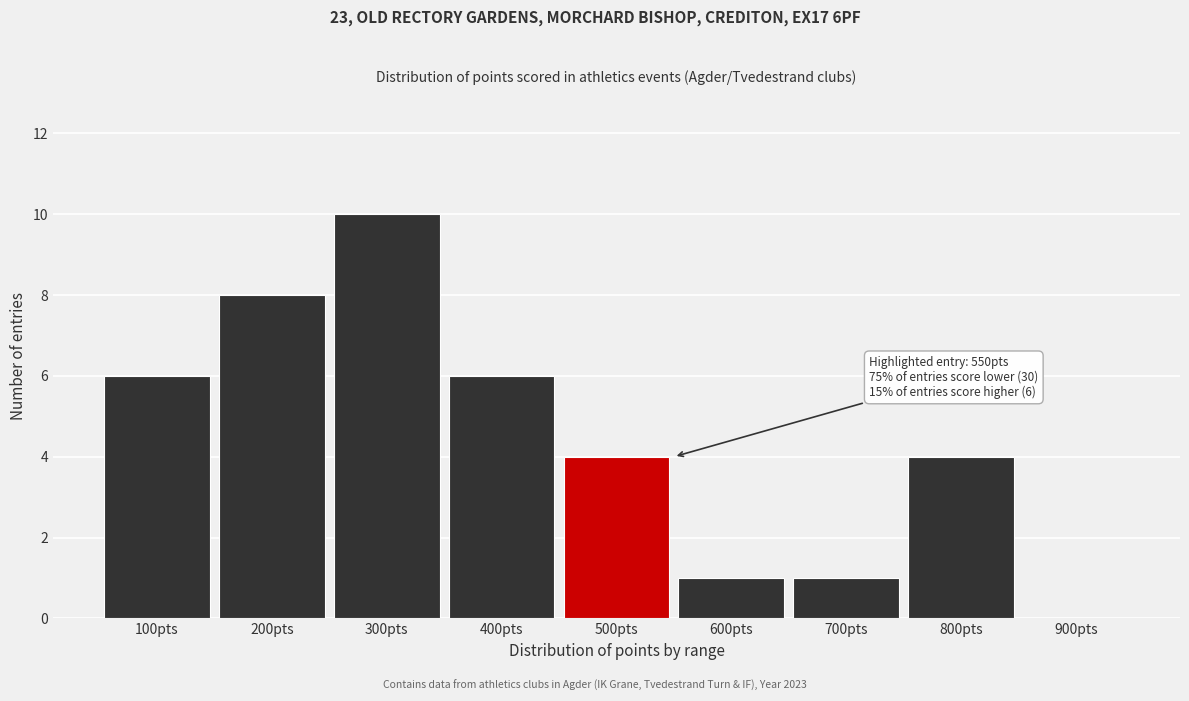

Reading left to right, transcribe all the data shown in this chart.

100pts=6	200pts=8	300pts=10	400pts=6	500pts=4	600pts=1	700pts=1	800pts=4	900pts=0